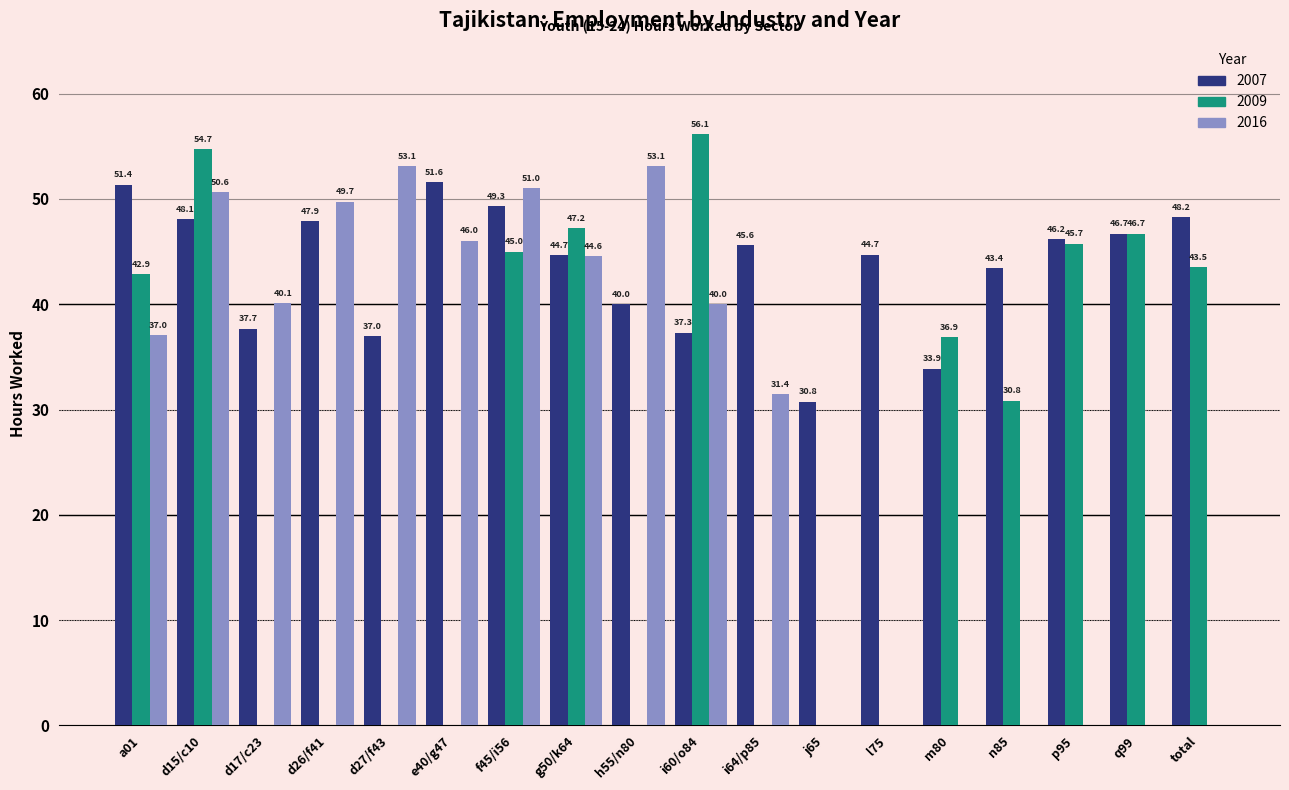

Is the value of 2007 at h55/n80 greater than the value of 2009 at h55/n80?

Yes